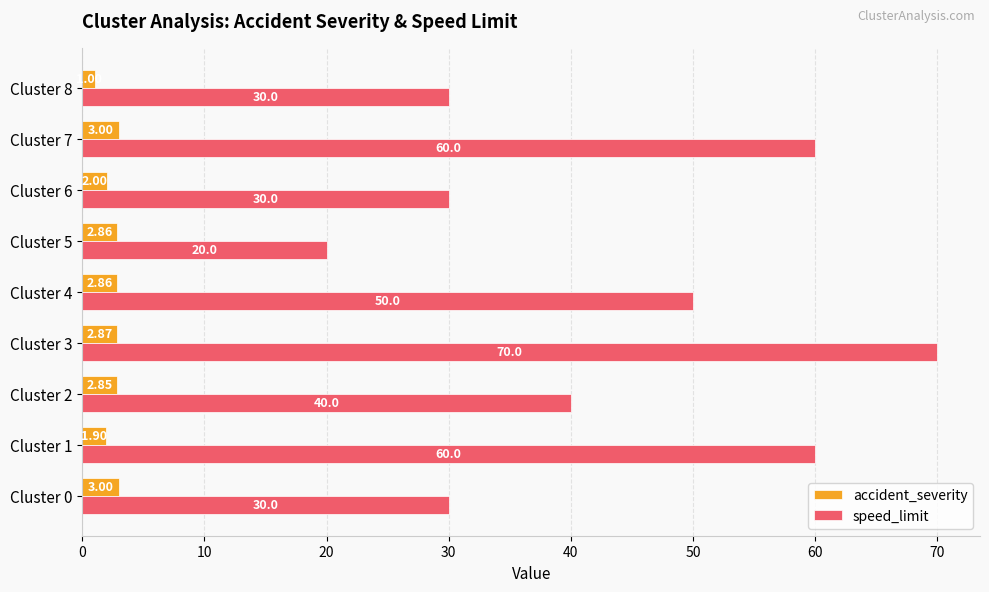

List the series in order of their overall mean, lowest first.

accident_severity, speed_limit